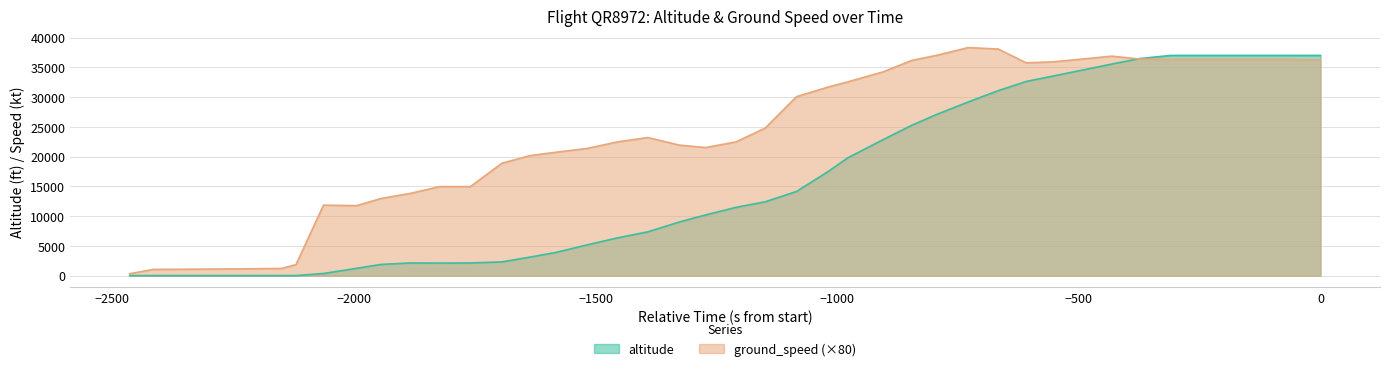

What is the difference between the second highest and minimum values in the altitude series?

37000